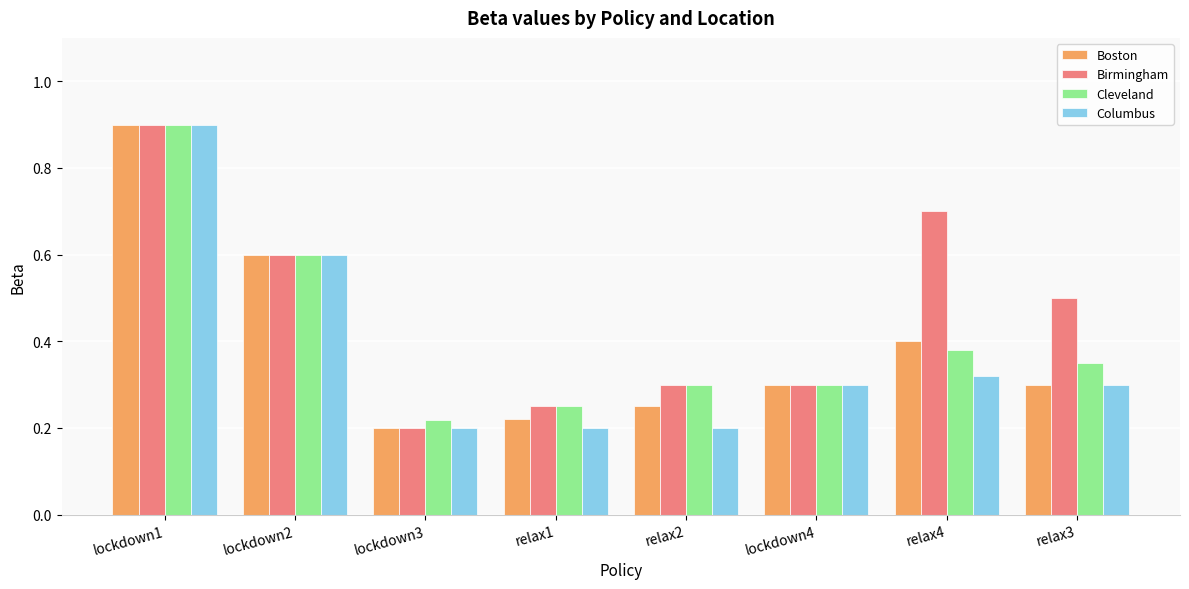

At which category does the chart reach its peak across all series?

lockdown1